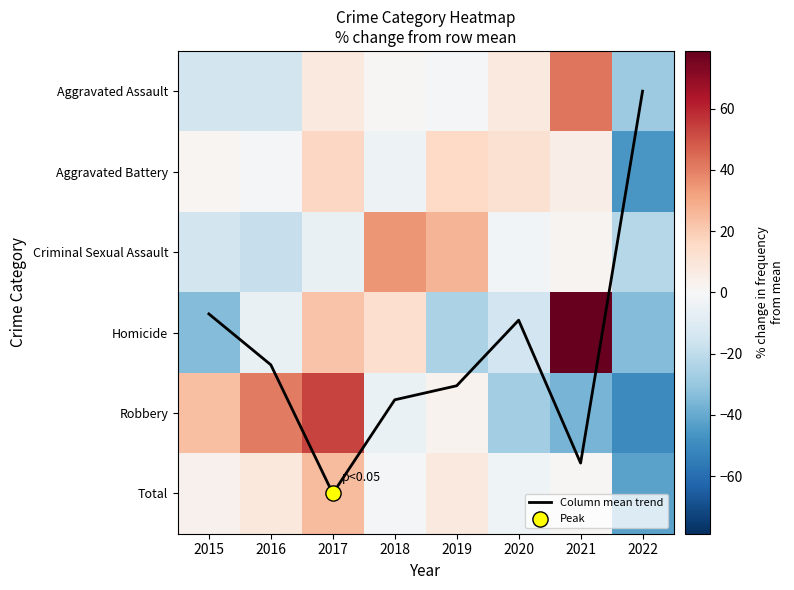

How many values in Homicide are below zero?

5